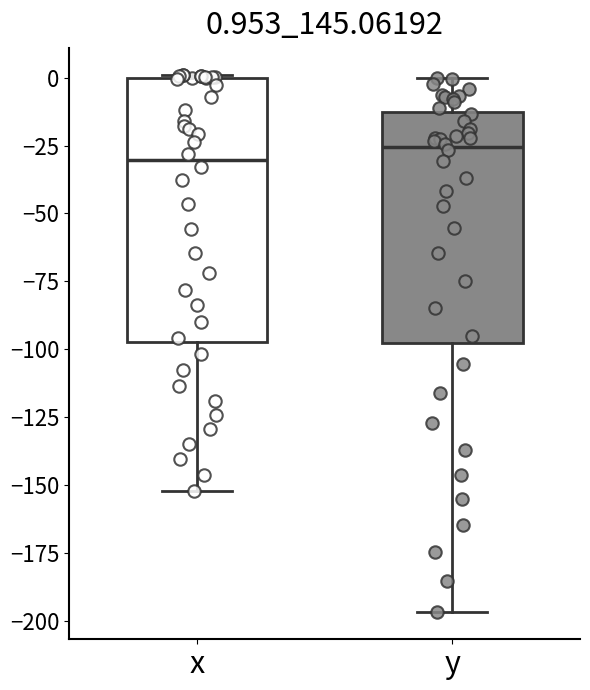

Which box is the tallest, from its lower edge to its upper edge?

x